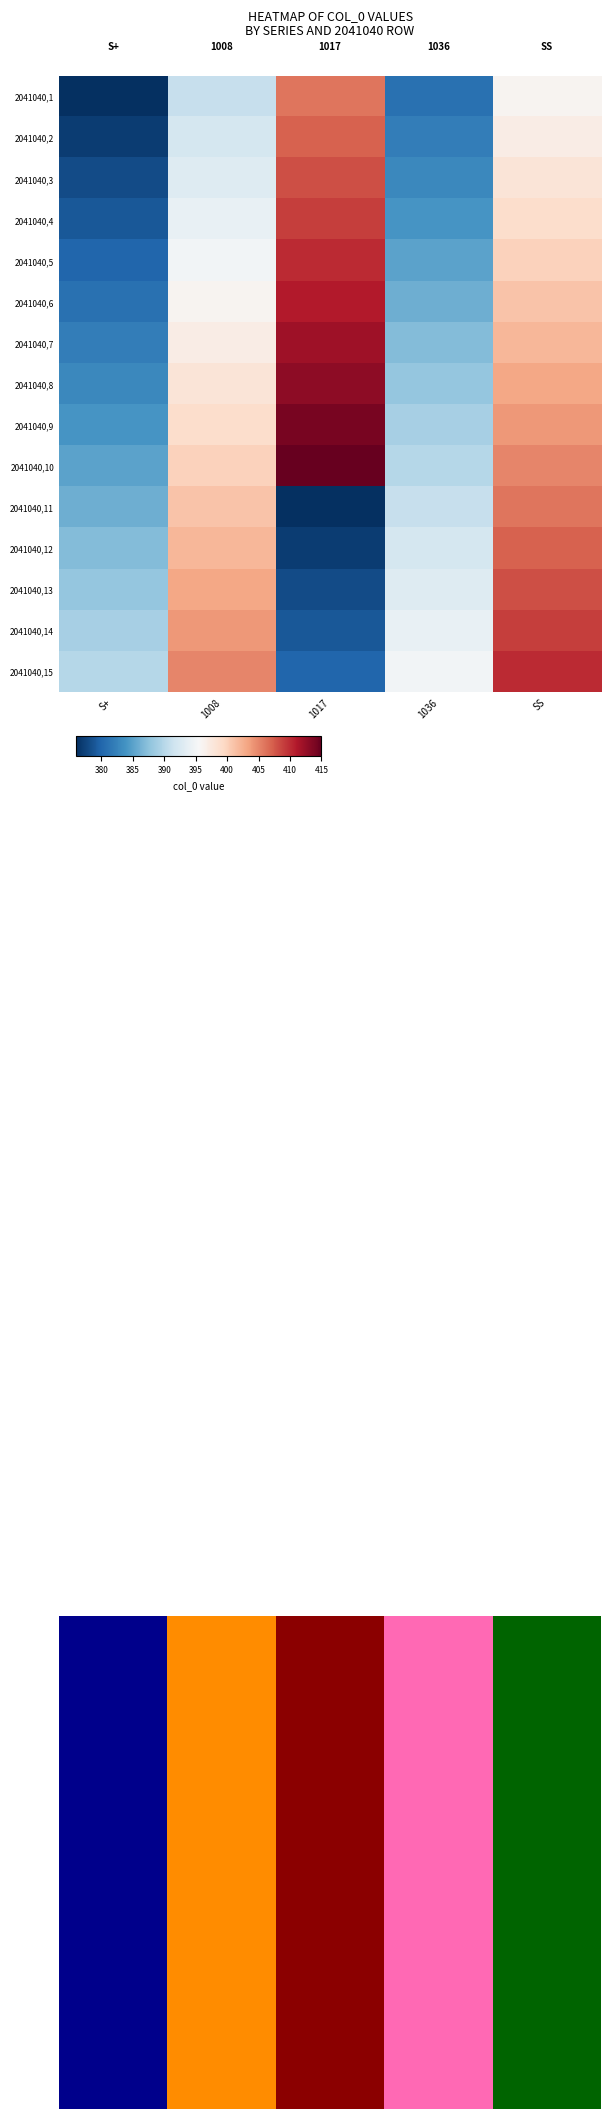

What is the total value across all series at S+?

5745